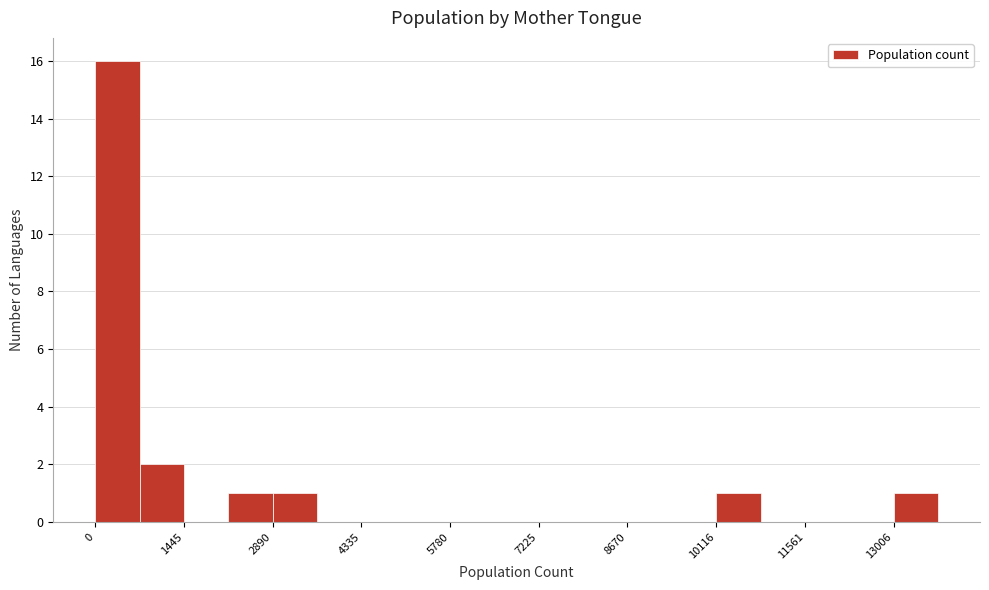

Around what value on the x-axis is the tallest bar? Give the approximate position of its centre, as read against the axis.

400